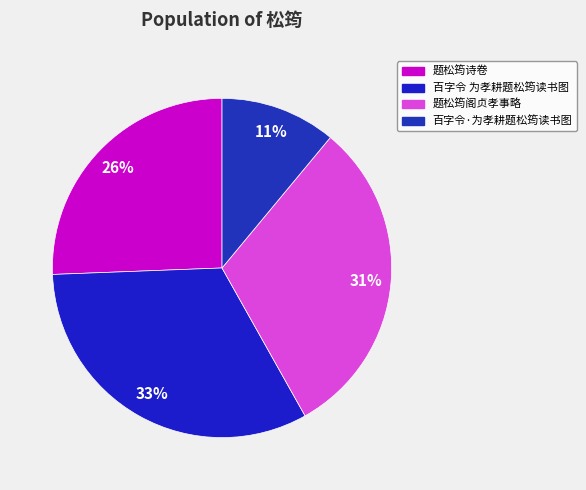

Does 百字令·为孝耕题松筠读书图 account for over 50% of the chart?

No